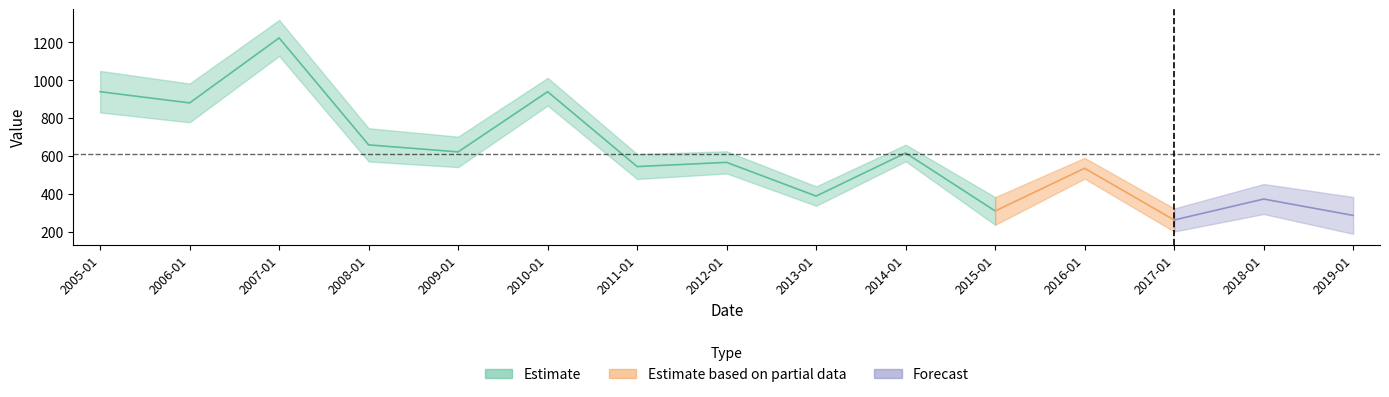

What is the minimum value shown in the chart?

262.1